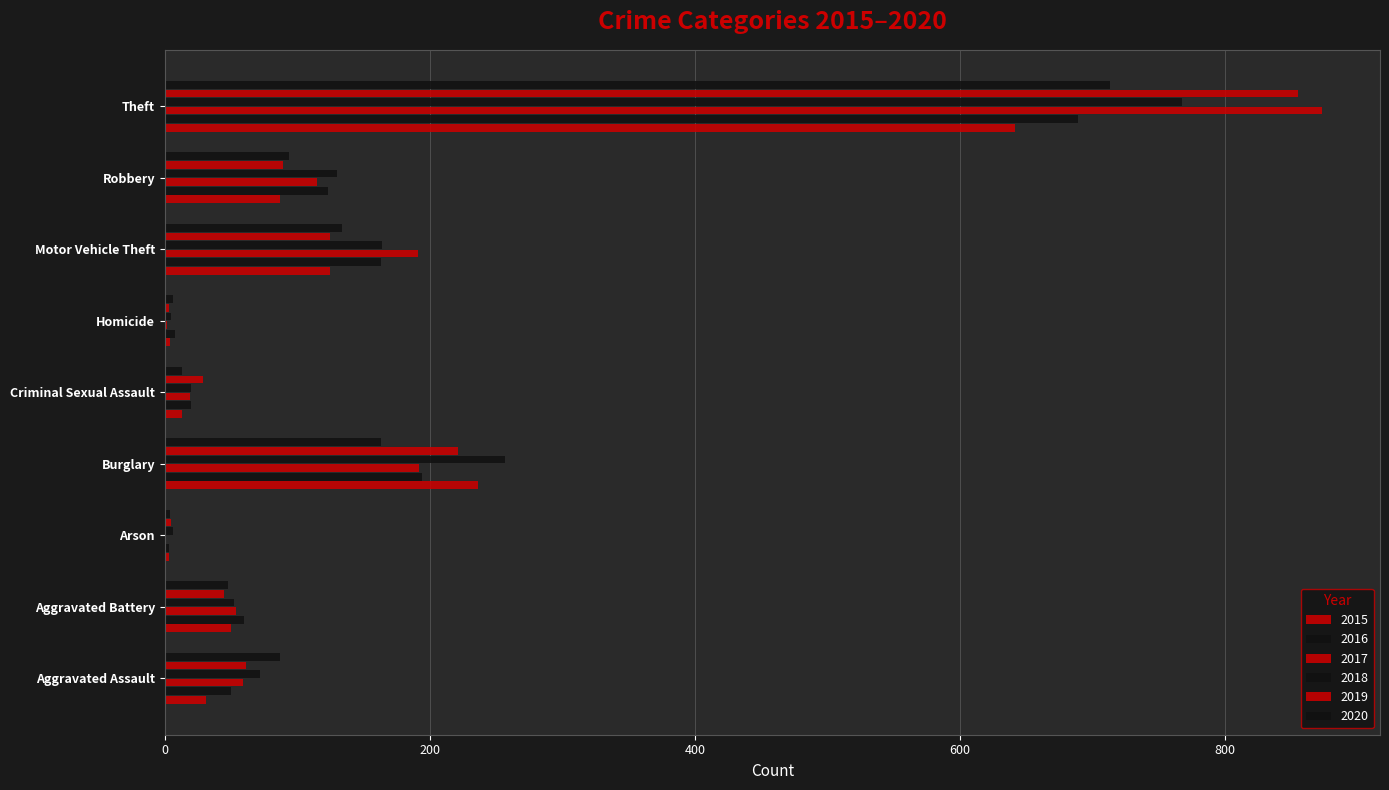

Rank the series at Arson from lowest to highest value.

2017, 2015, 2016, 2020, 2019, 2018